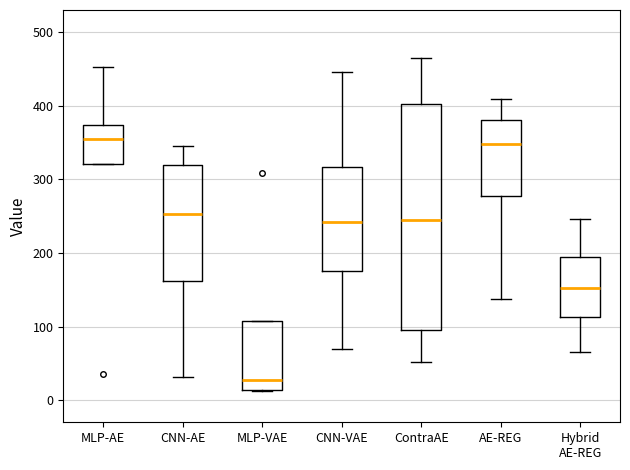

Comparing the boxes themselves (not the whiskers), which one is the tallest?

ContraAE